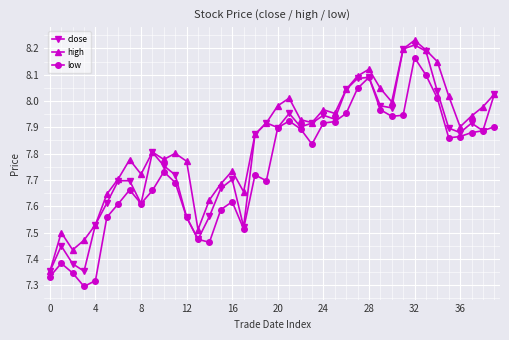

True or false: high has more than 2 interior local peaks.

True